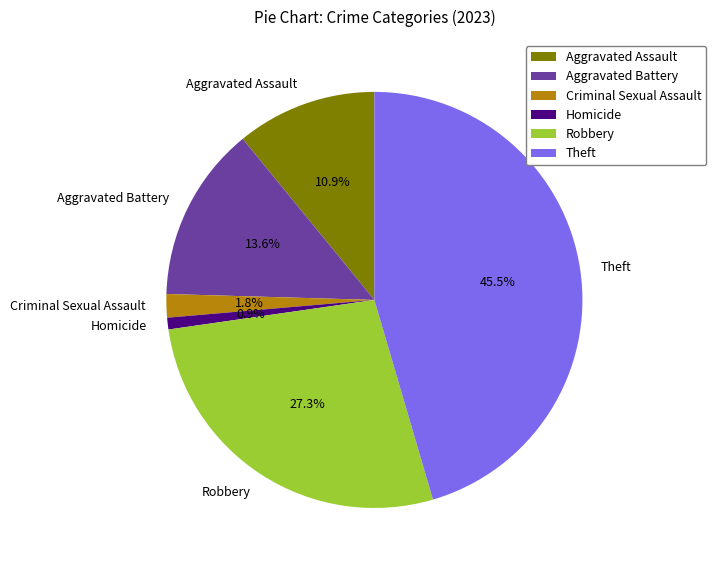

To the nearest percent, what is the average slice percentage?

17%